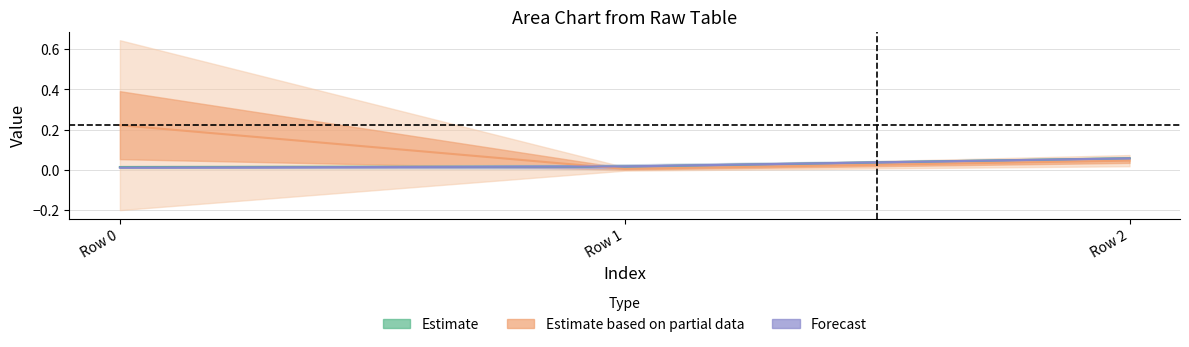

Reading right to left, list all the values displayed in this chart.

col_1: Row 2=0.1	Row 1=0.0	Row 0=0.0
col_2: Row 2=0.1	Row 1=0.0	Row 0=0.0
col_4: Row 2=0.0	Row 1=0.0	Row 0=0.2